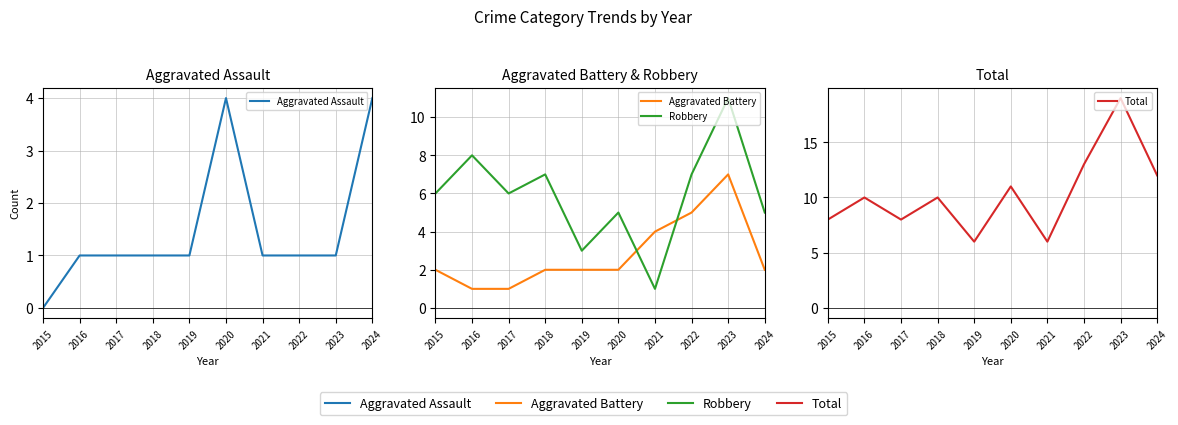

Is the value of Aggravated Battery at 2019 greater than the value of Robbery at 2017?

No